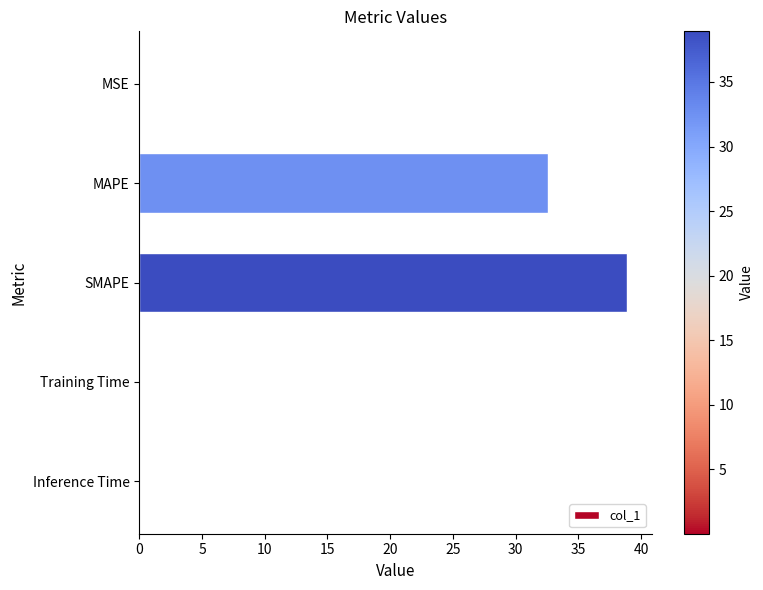

The value at Inference Time is 0.0. True or false?

True